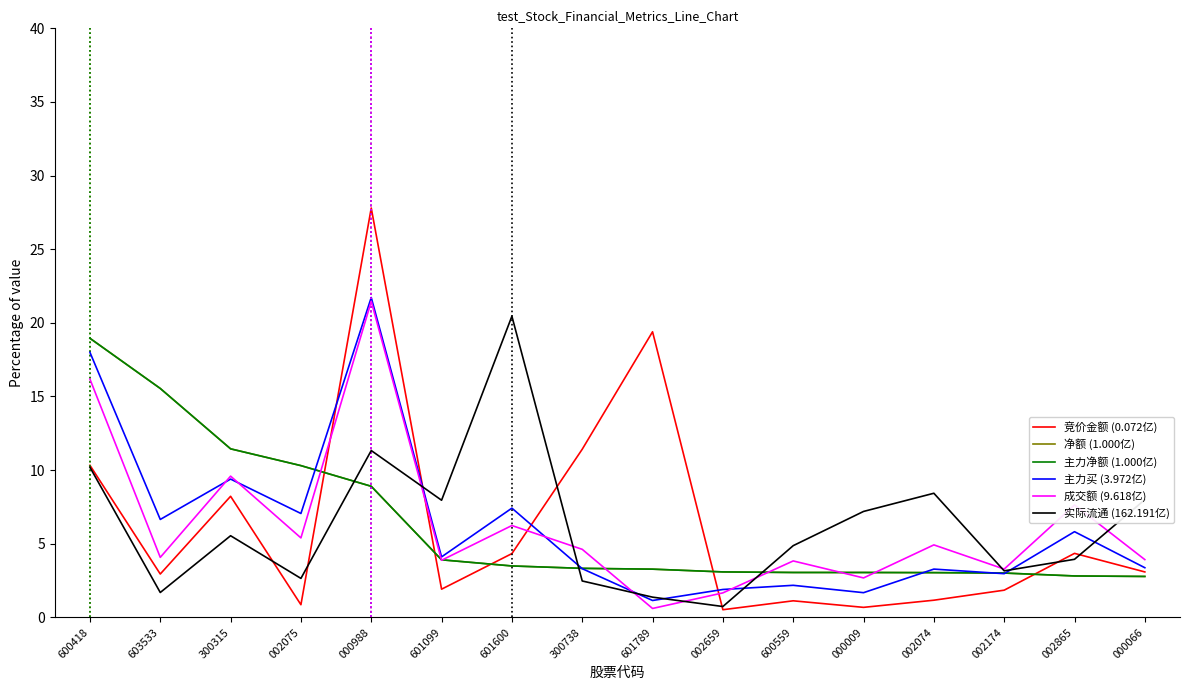

How many data points in 实际流通 (162.191亿) are above 5?

8